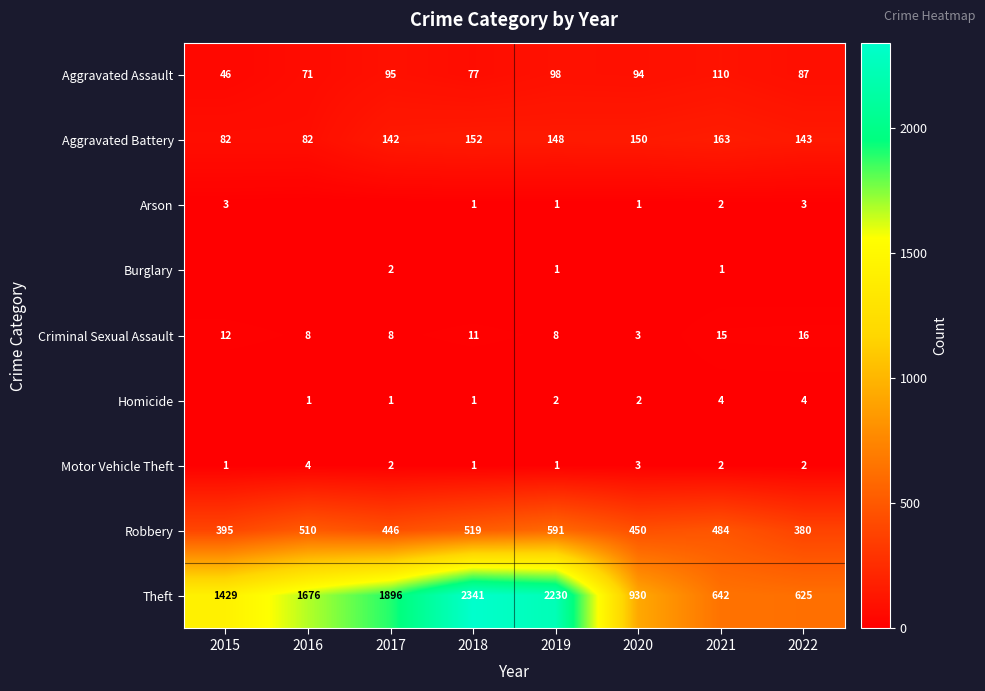

What is the difference between the maximum and minimum values in the Criminal Sexual Assault series?

13